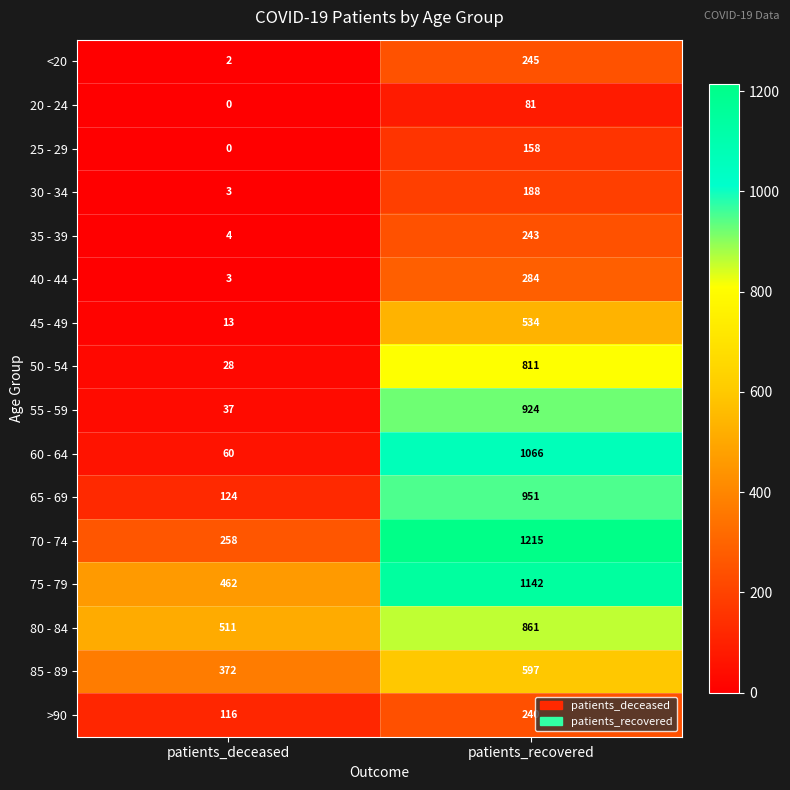

Is it true that 85 - 89 equals 259 at patients_recovered?

False